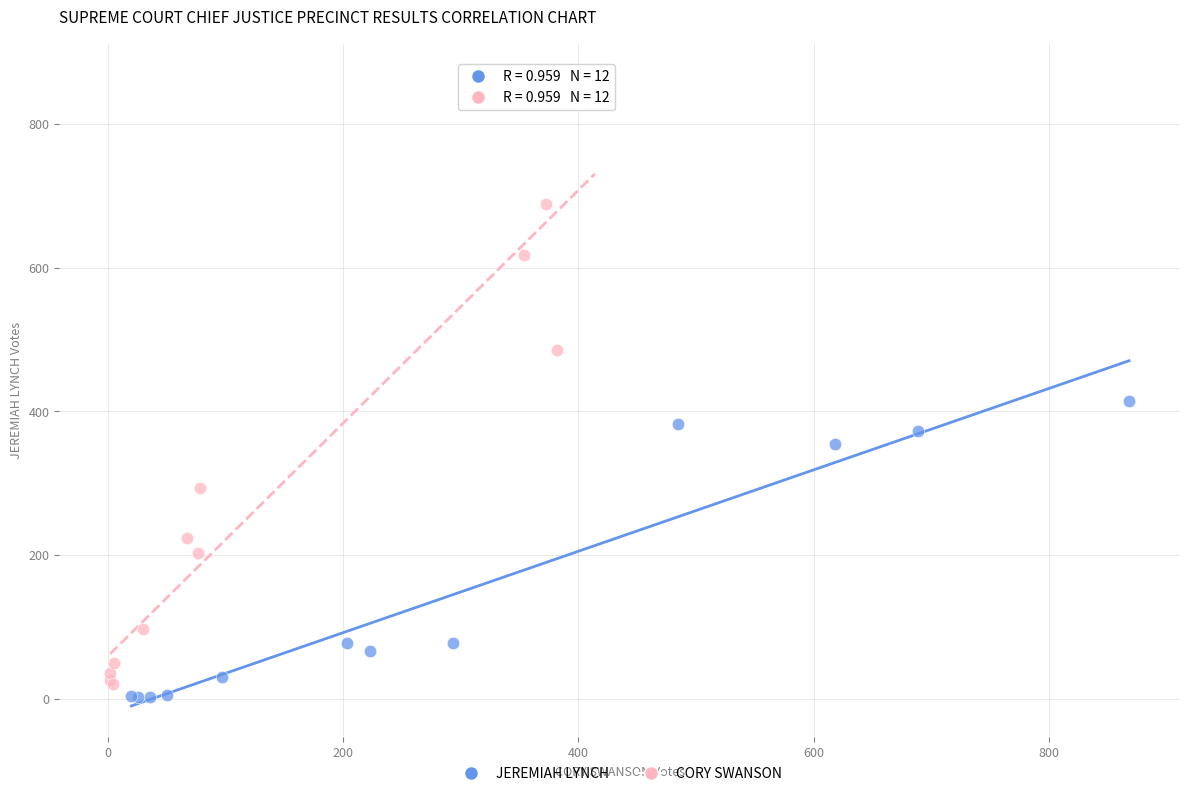

Which series contains the lowest Y value?

JEREMIAH LYNCH